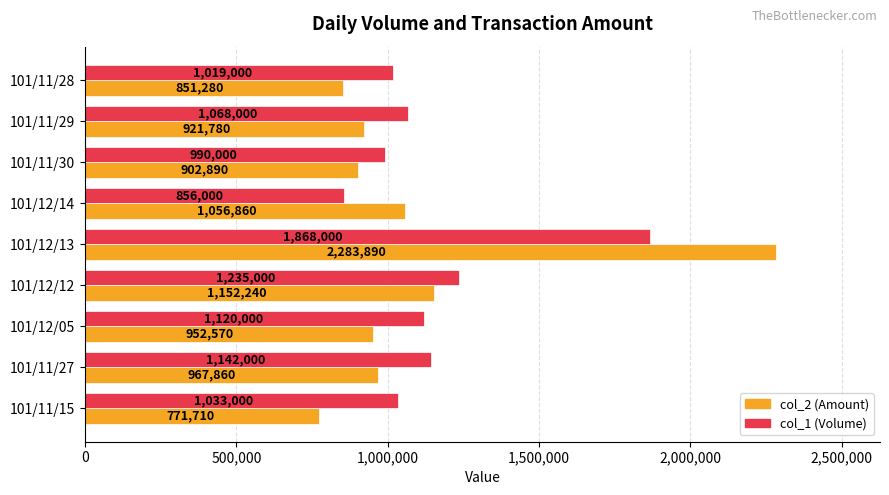

True or false: col_1 (Volume) has a value of 1068000 at 101/11/29.

True